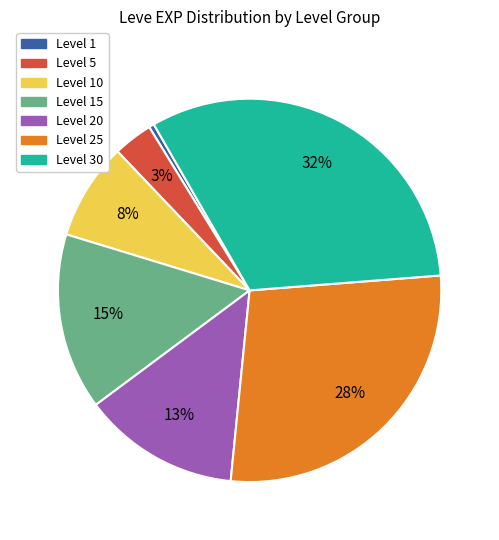

Count the number of slices in the pie.

7